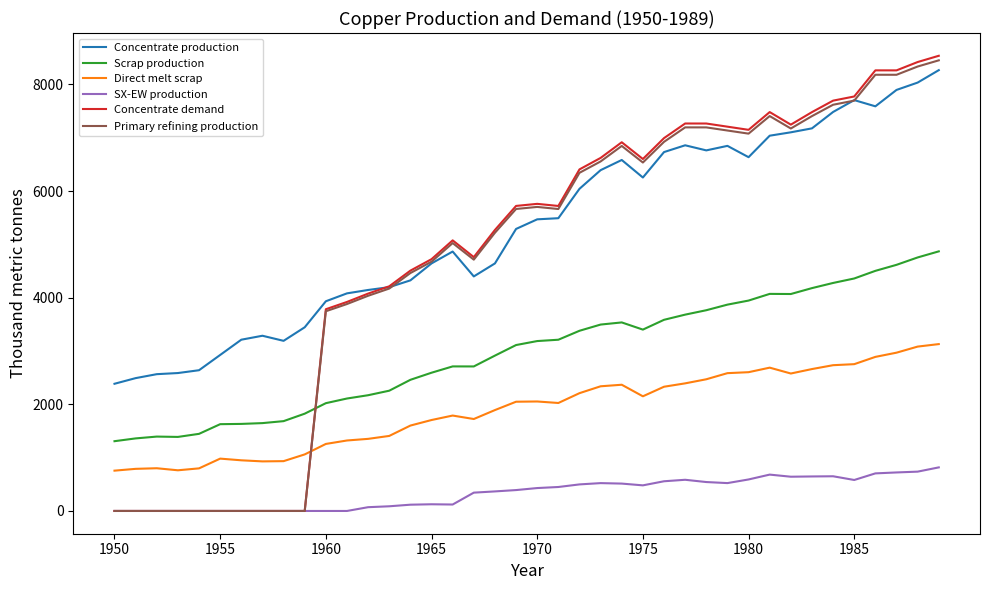

True or false: Direct melt scrap and SX-EW production intersect in this chart.

False